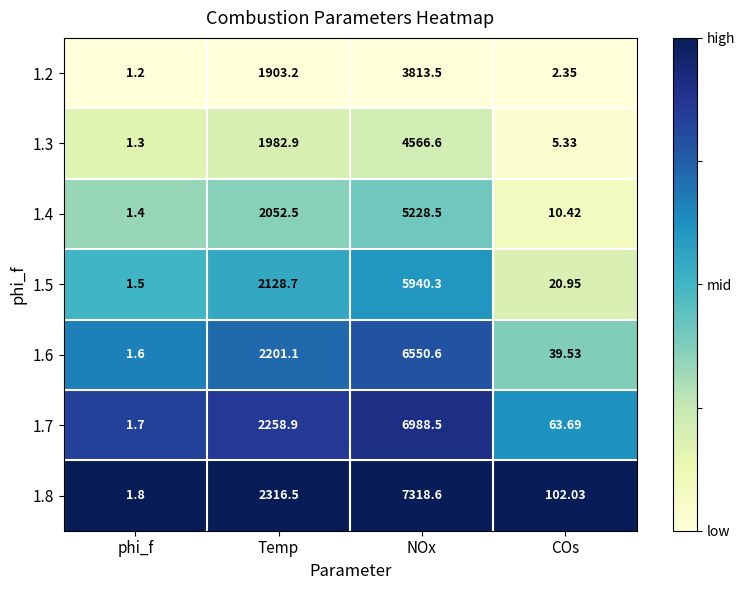

Where does the 1.5 series first go above 2128?

Temp